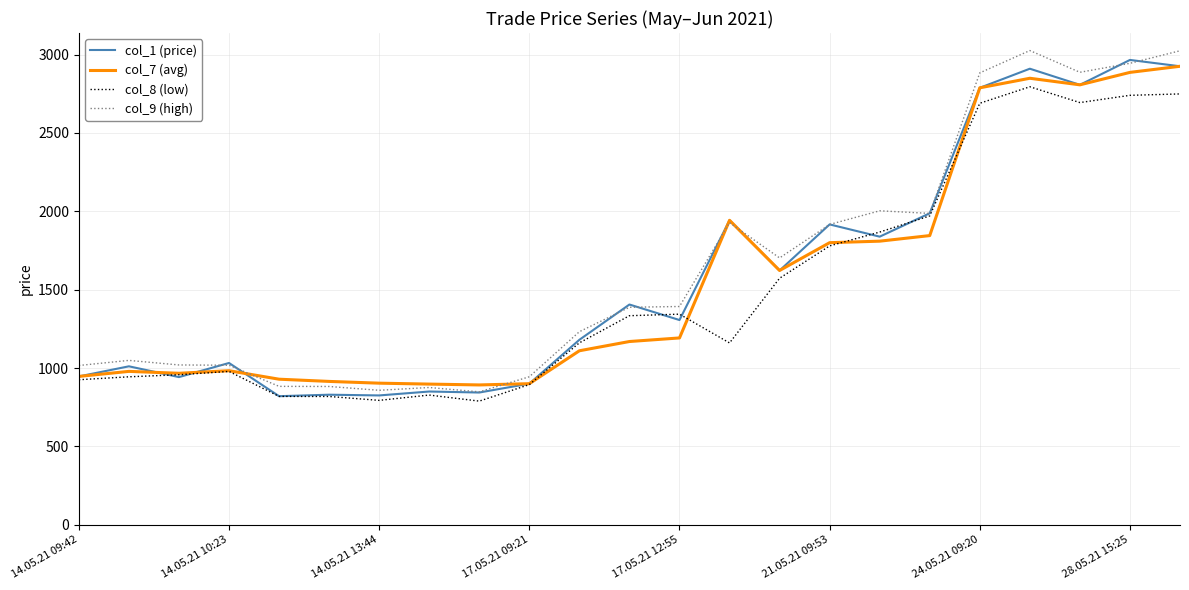

What is the minimum value for col_7 (avg)?

892.0